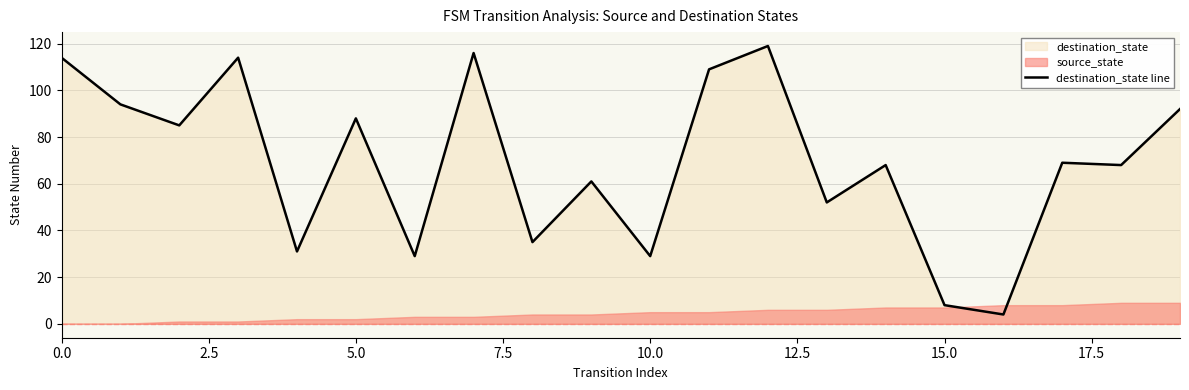

What is the sum of all values?

1385